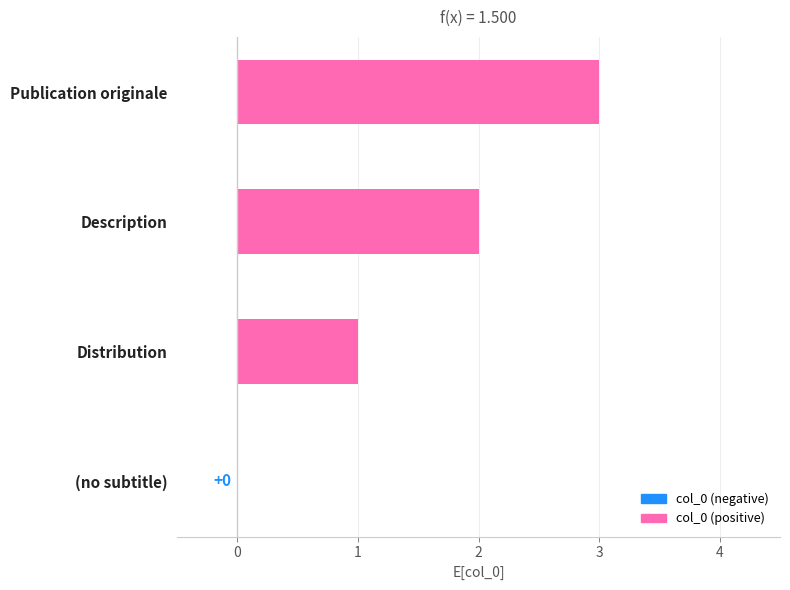

The chart shows a value of 3 at Publication originale. True or false?

True